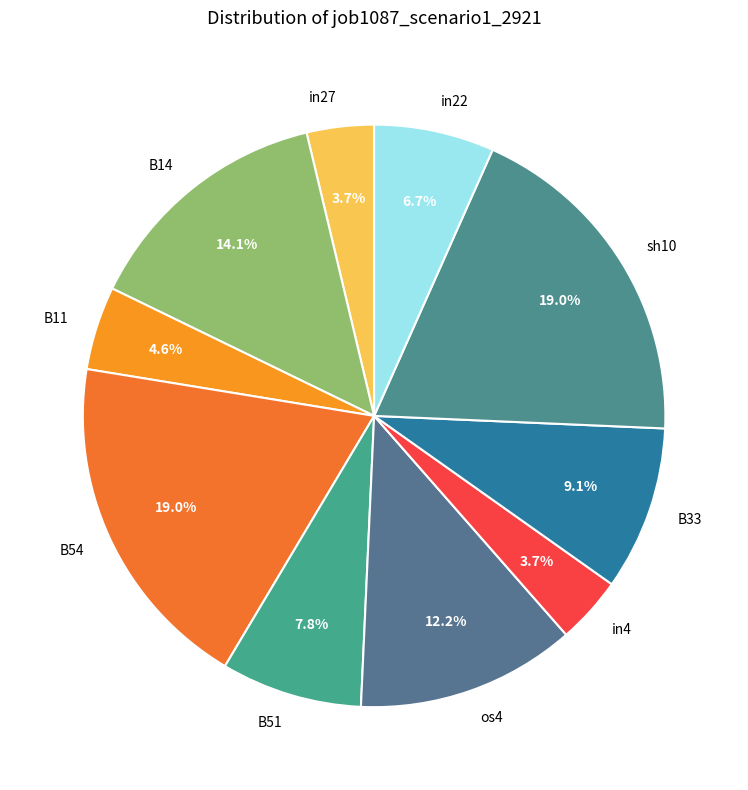

To the nearest percent, what portion does in22 represent?

7%